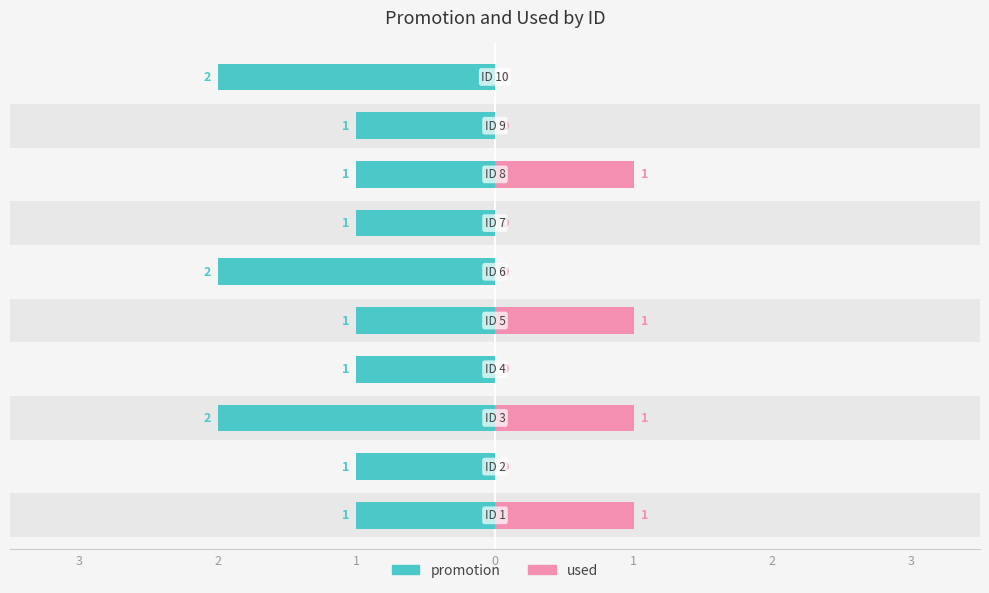

What is the value of the promotion bar at the 3rd from the left?

2